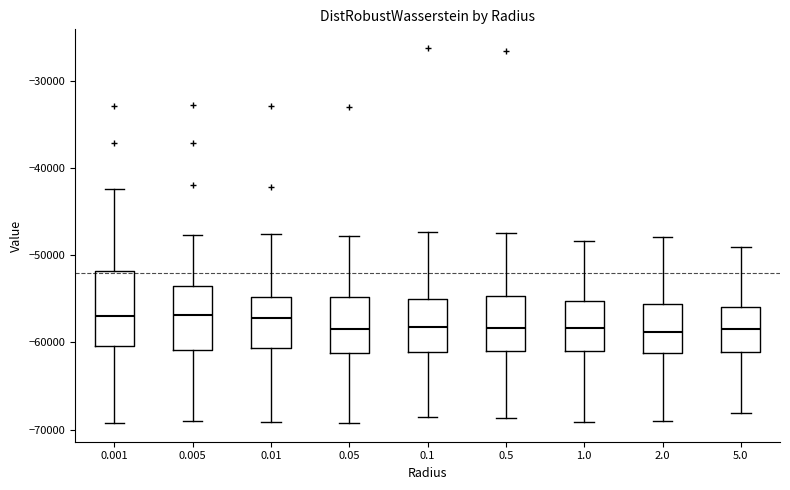

Reading left to right, read every box against the y-axis: the position of its median line, the range the box covers, and the ends of its whiskers. The values are not printed on the chart, so give them approximately, as read against the axis.

0.001: median -57000, box -60000 to -52000, whiskers -69000 to -42000
0.005: median -57000, box -61000 to -54000, whiskers -69000 to -48000
0.01: median -57000, box -61000 to -55000, whiskers -69000 to -48000
0.05: median -58000, box -61000 to -55000, whiskers -69000 to -48000
0.1: median -58000, box -61000 to -55000, whiskers -69000 to -47000
0.5: median -58000, box -61000 to -55000, whiskers -69000 to -47000
1.0: median -58000, box -61000 to -55000, whiskers -69000 to -48000
2.0: median -59000, box -61000 to -56000, whiskers -69000 to -48000
5.0: median -59000, box -61000 to -56000, whiskers -68000 to -49000